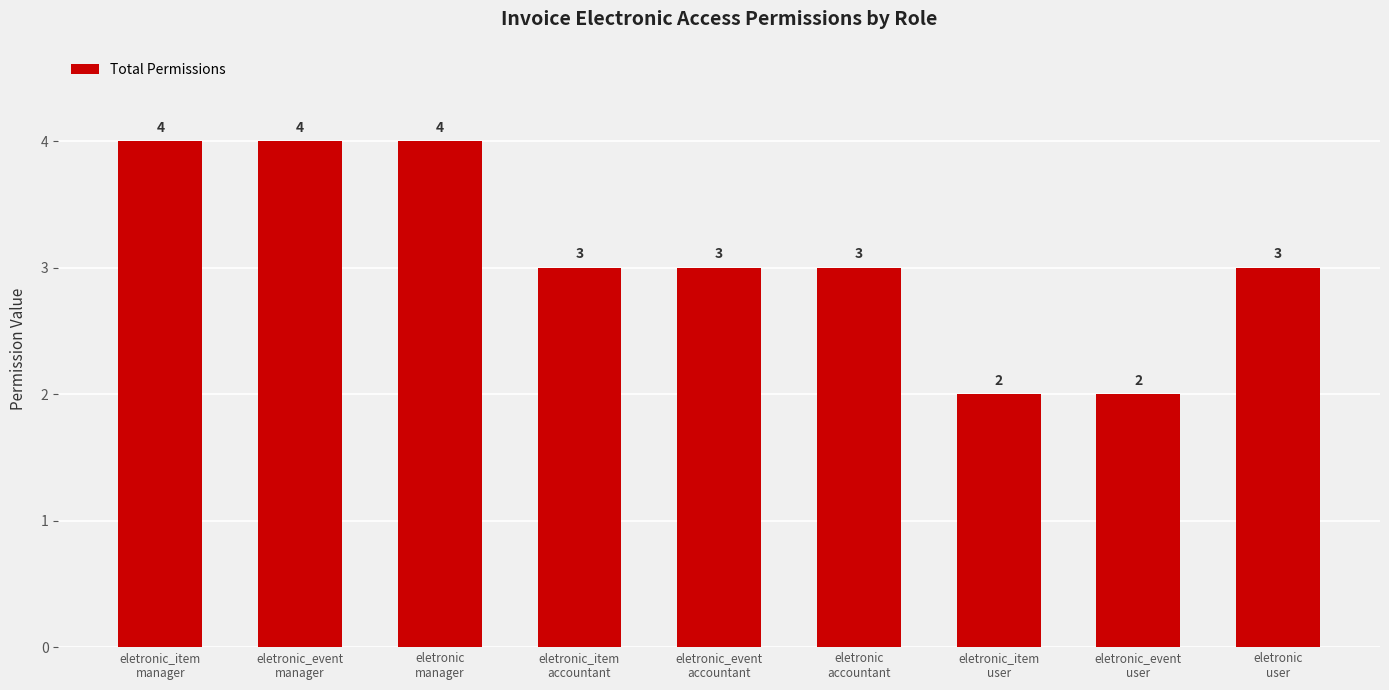

Read the value at eletronic
user.

3